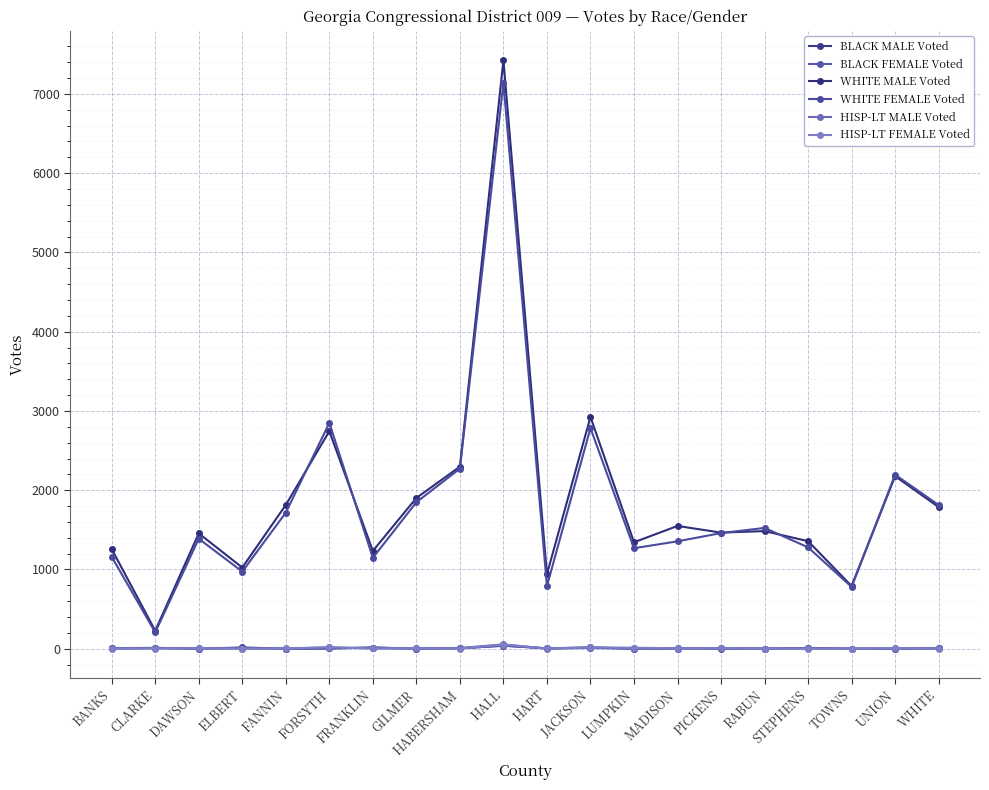

Which series changed the most between DAWSON and JACKSON?

WHITE MALE Voted